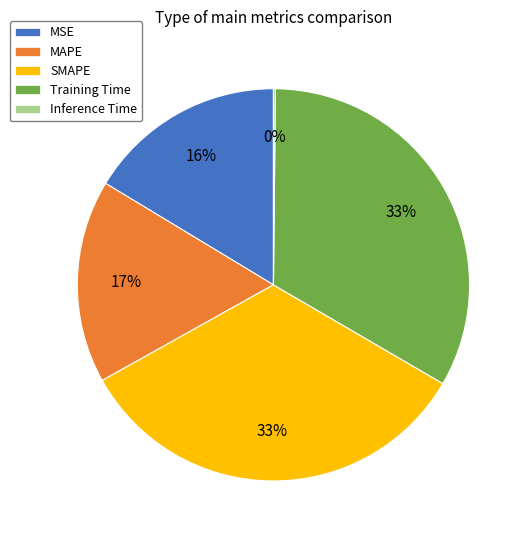

To the nearest percent, what percentage of the pie is SMAPE?

33%